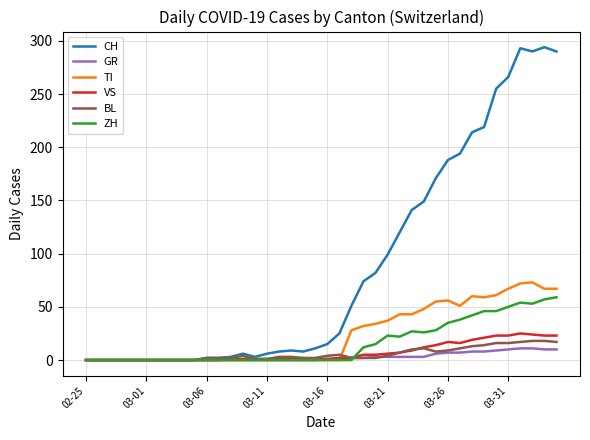

Which series has the largest range (max minus min)?

CH